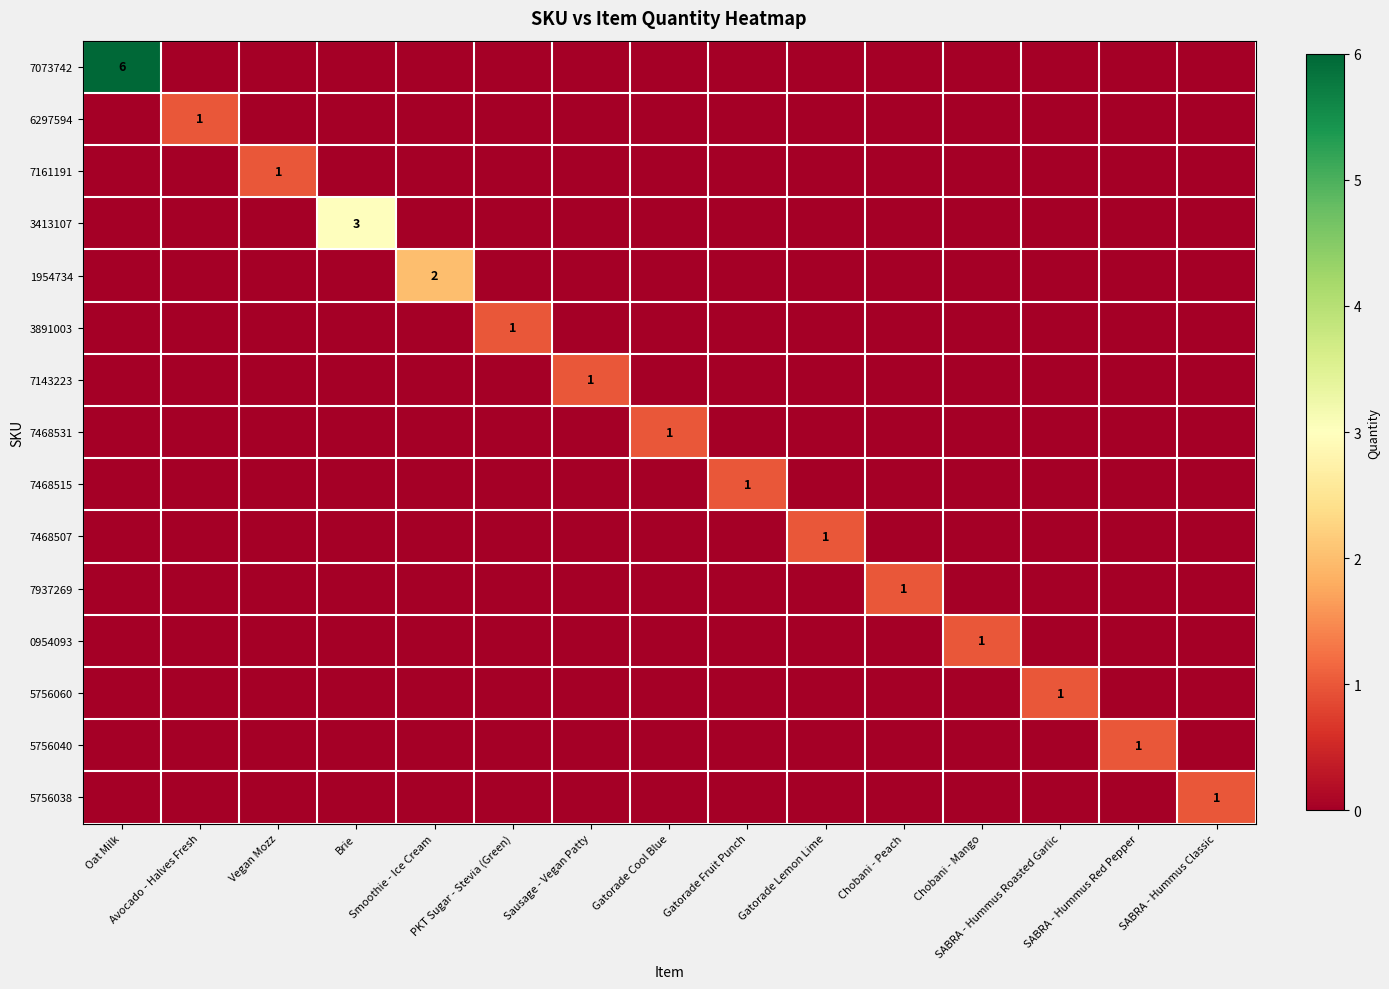

The 7468507 series shows 0 at Sausage - Vegan Patty. True or false?

True